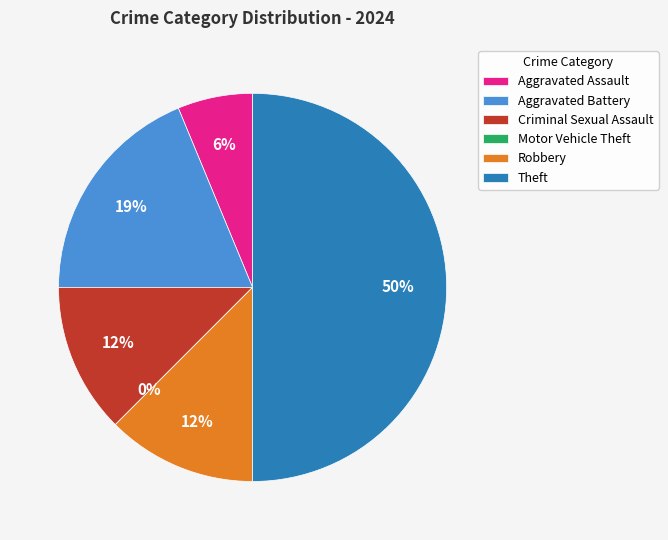

To the nearest percent, what percentage of the pie is Criminal Sexual Assault?

12%